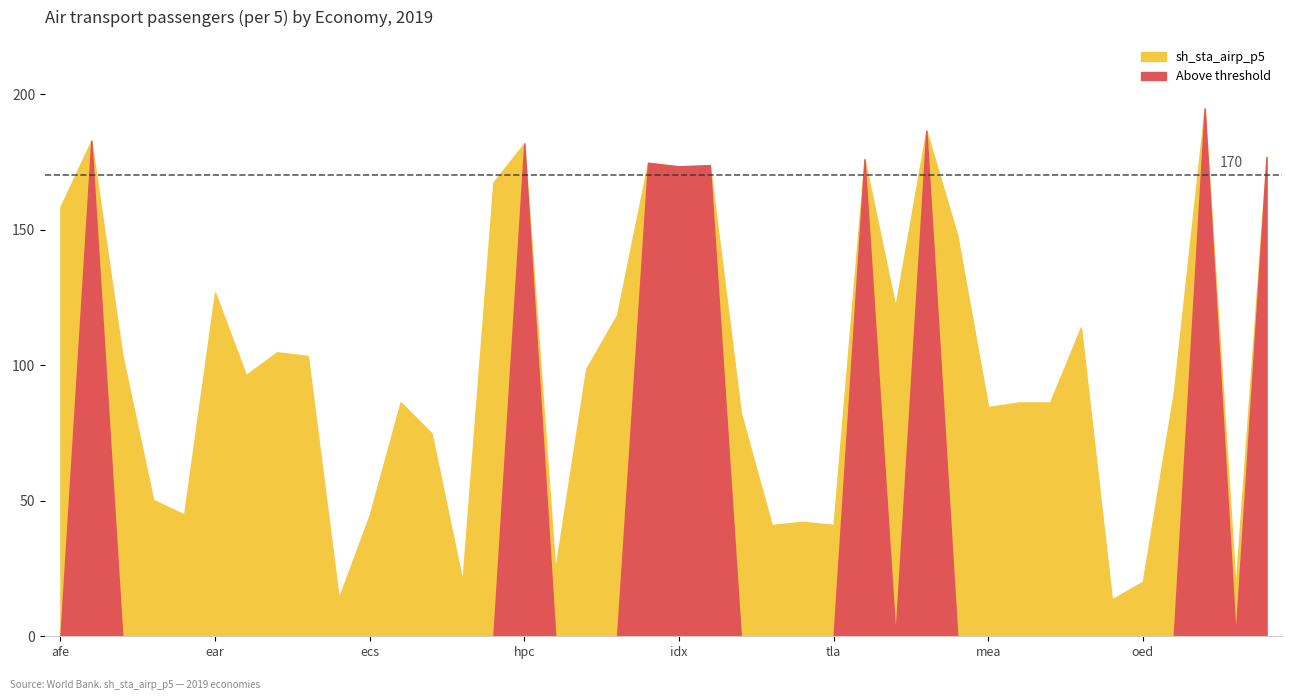

What value does the data have at afw?

182.8